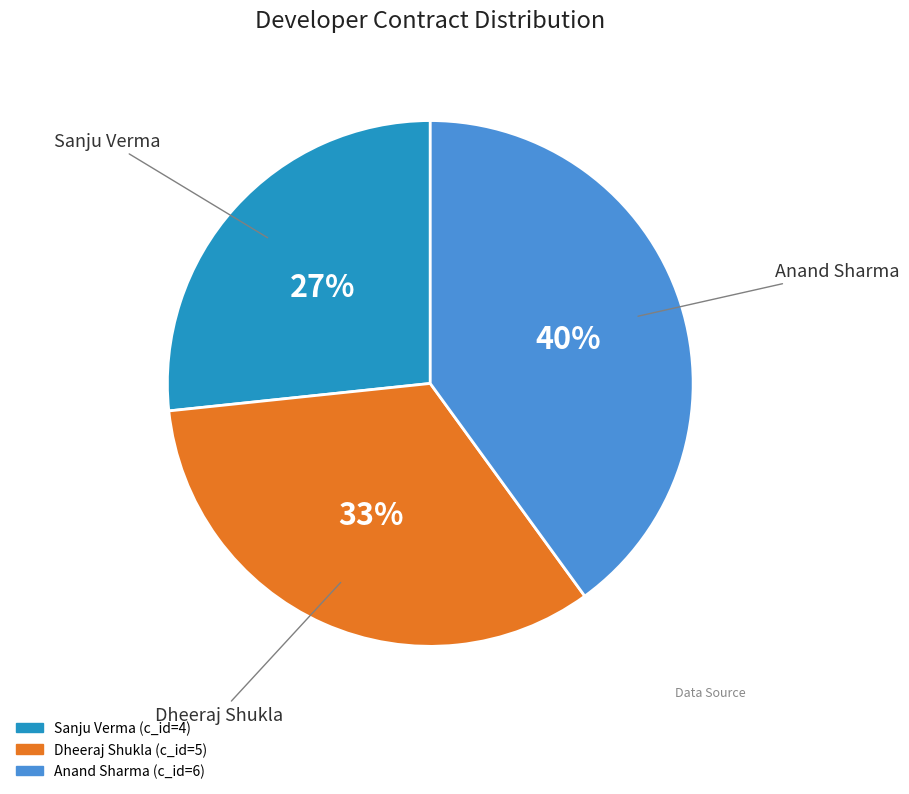

How many slices are in this pie chart?

3